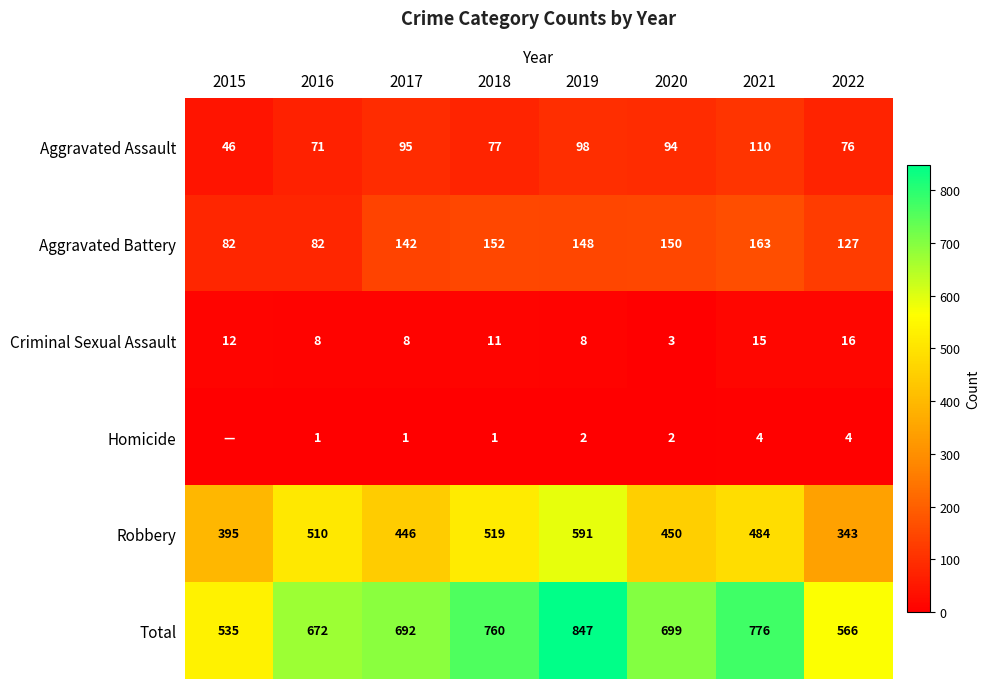

Which category has the lowest value in the Aggravated Assault series?

2015